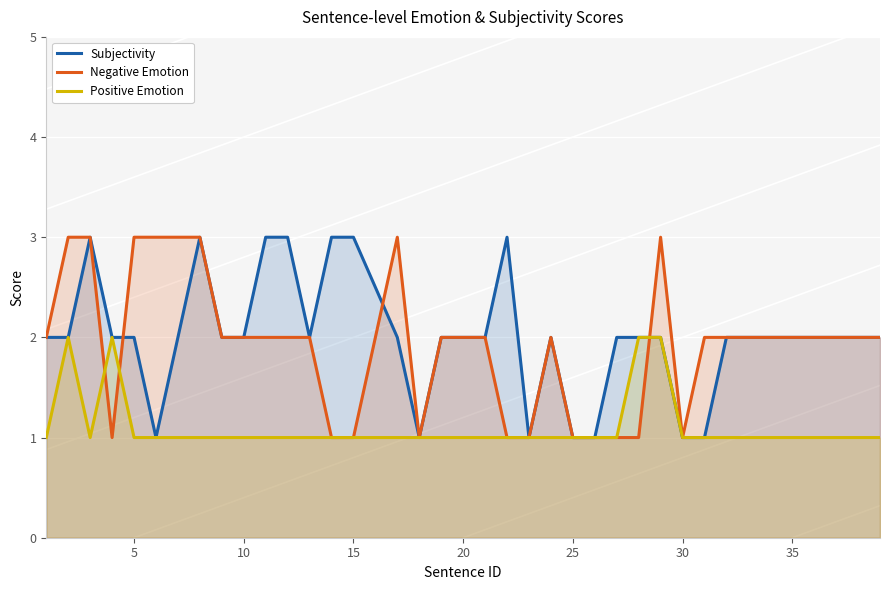

Is it true that Positive Emotion equals 1 at 30?

True